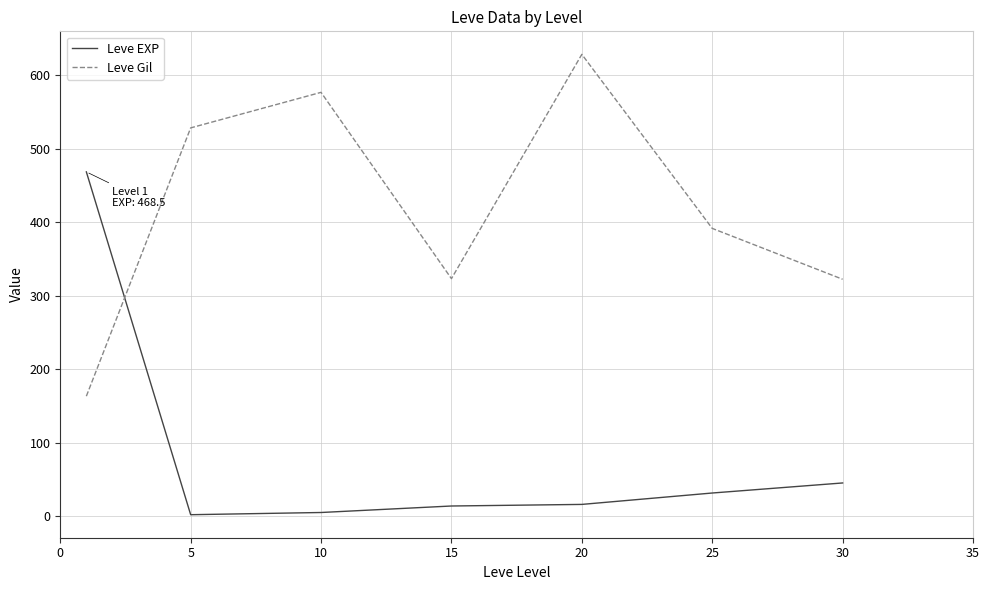

What is the smallest value displayed?

2.3